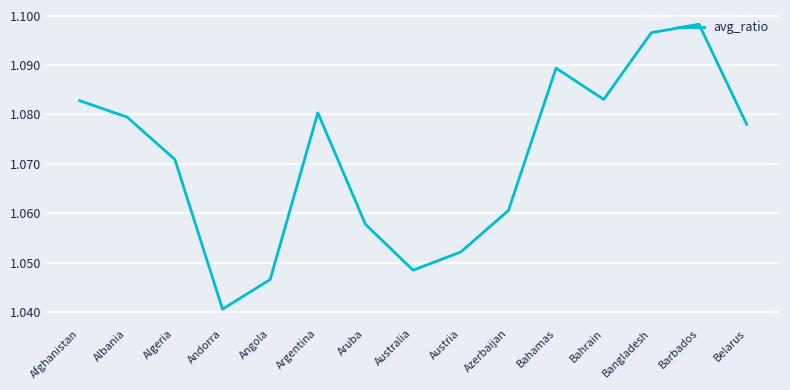

Between Andorra and Algeria, which is larger?

Algeria